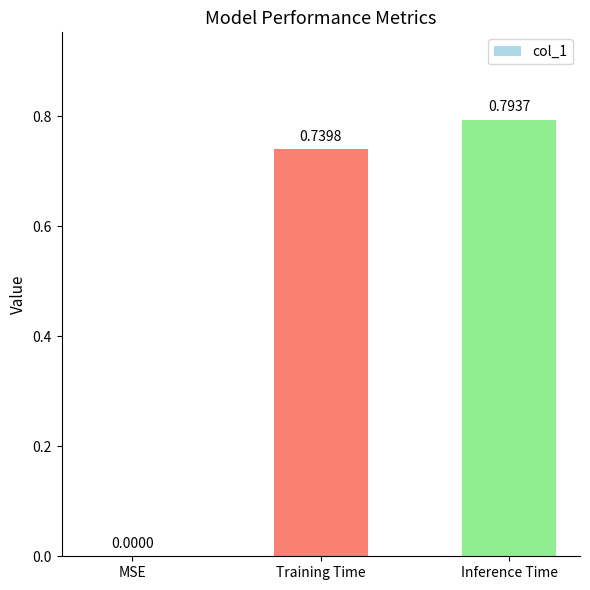

Which has a higher value, Training Time or MSE?

Training Time